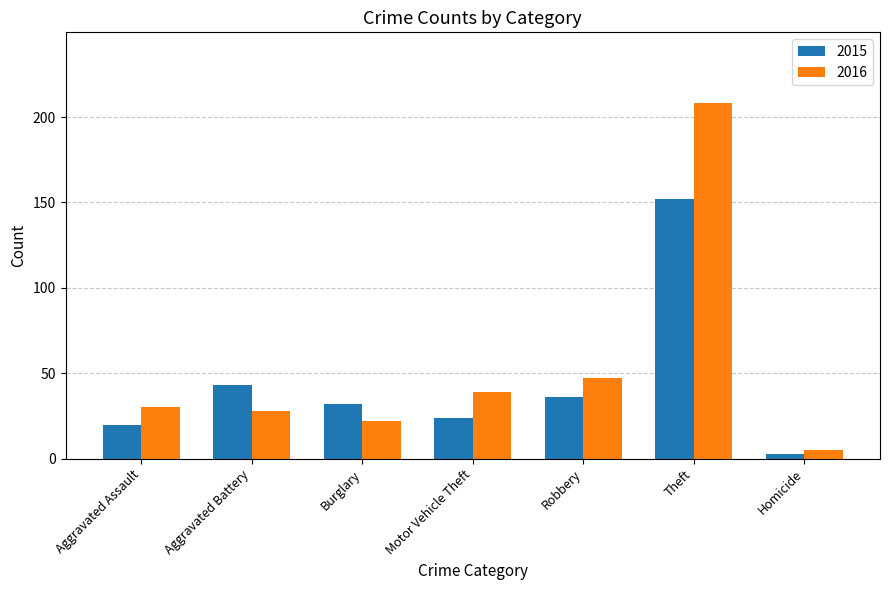

How many bars are there in total?

14